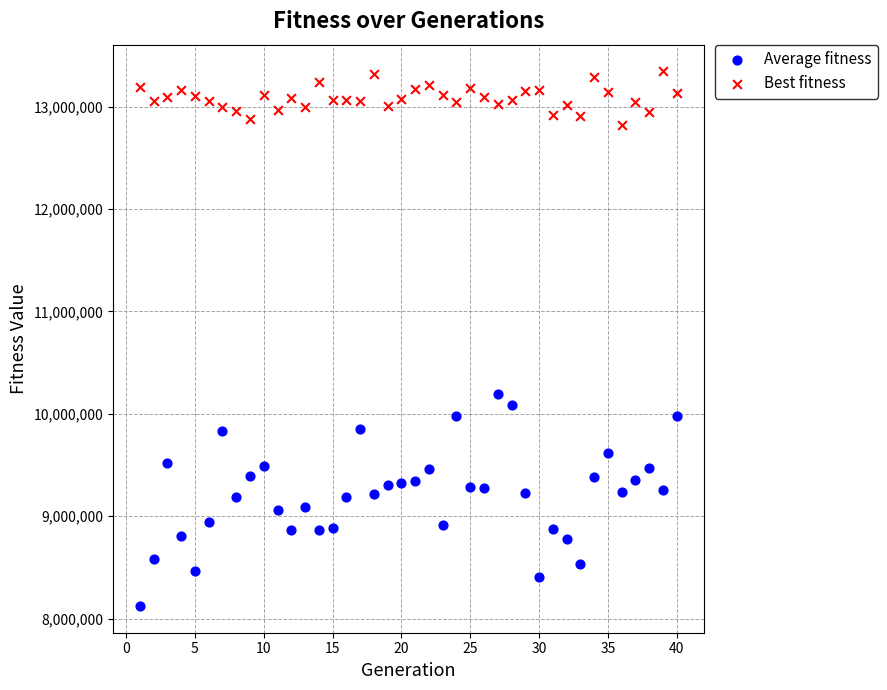

Which series reaches the minimum Y coordinate?

Average fitness